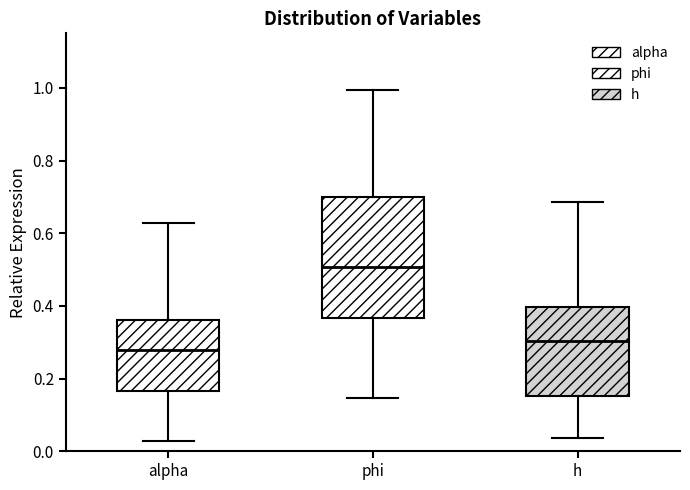

Where does the median line of the box for phi sit on the y-axis? The values are not printed on the chart, so give them approximately, as read against the axis.

0.50